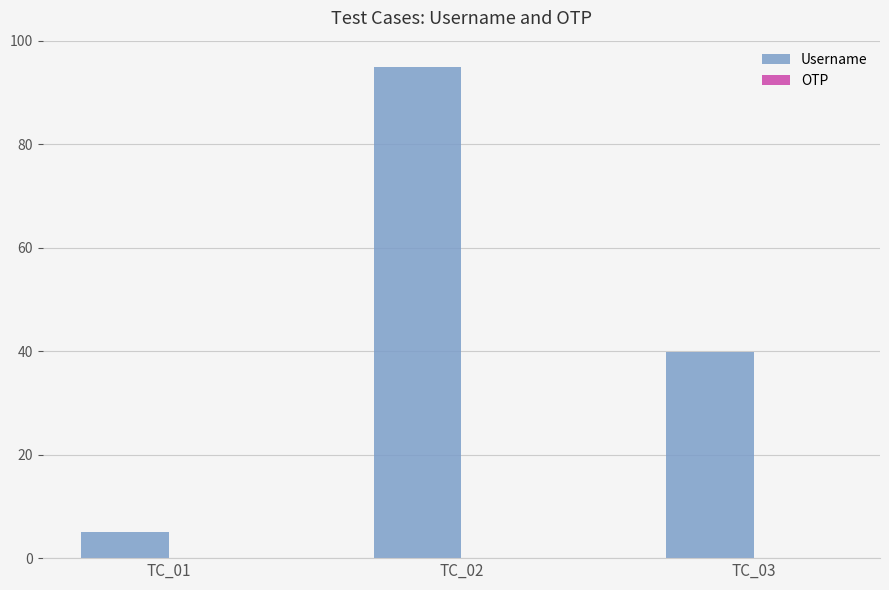

Where is Username nearest to the value 50?

TC_03